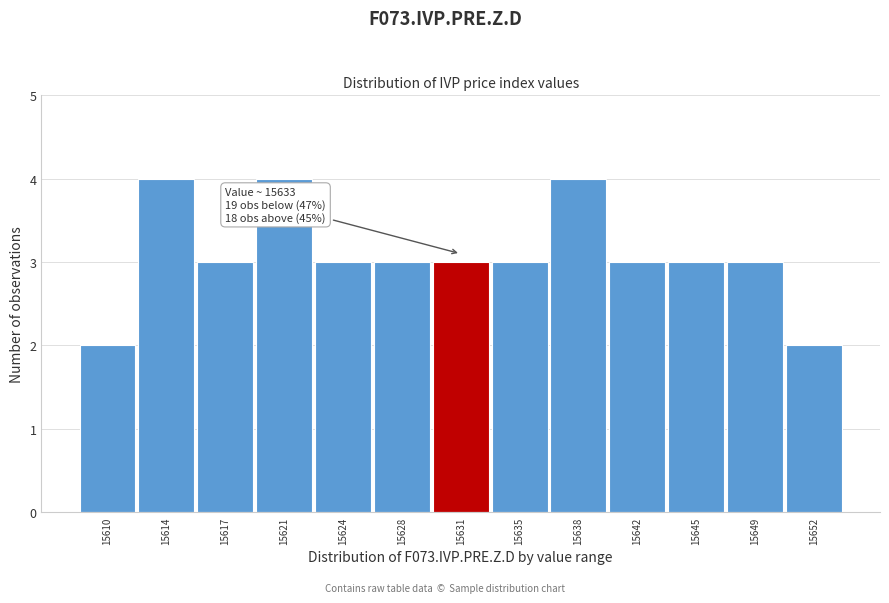

Reading left to right, extract all data points from this chart.

15610=2	15614=4	15617=3	15621=4	15624=3	15628=3	15631=3	15635=3	15638=4	15642=3	15645=3	15649=3	15652=2